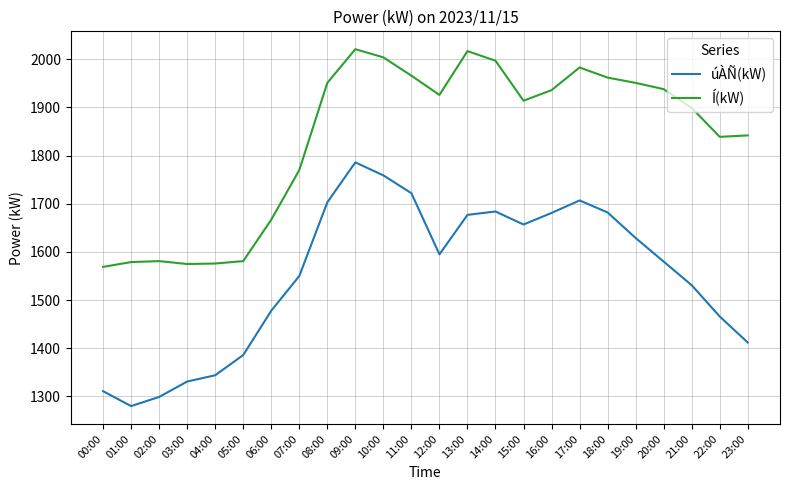

In Í(kW), how many points are higher than both neighbors (excluding endpoints)?

4